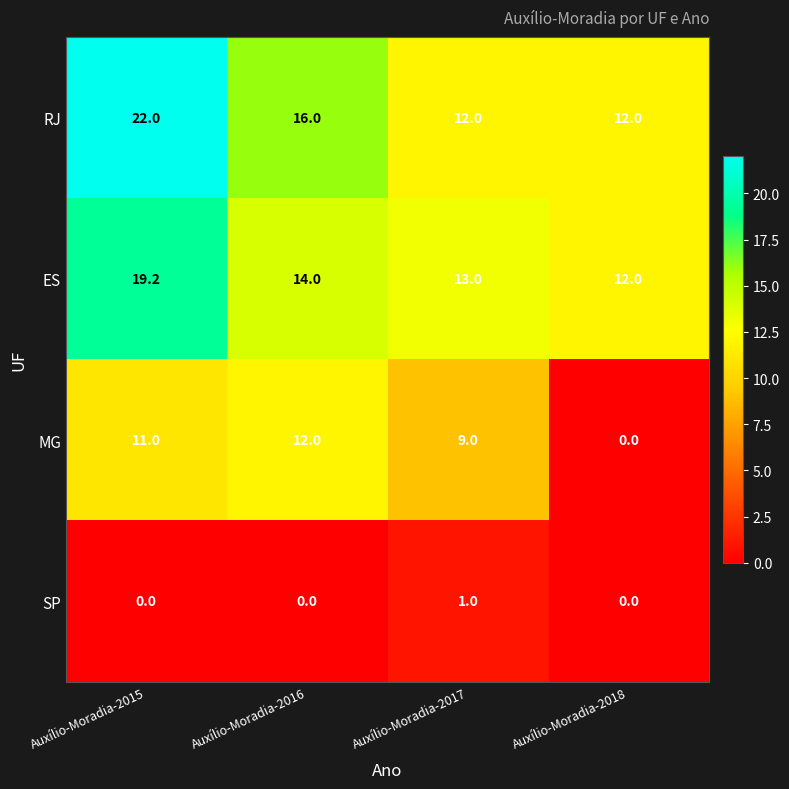

How many distinct data groups are displayed?

4